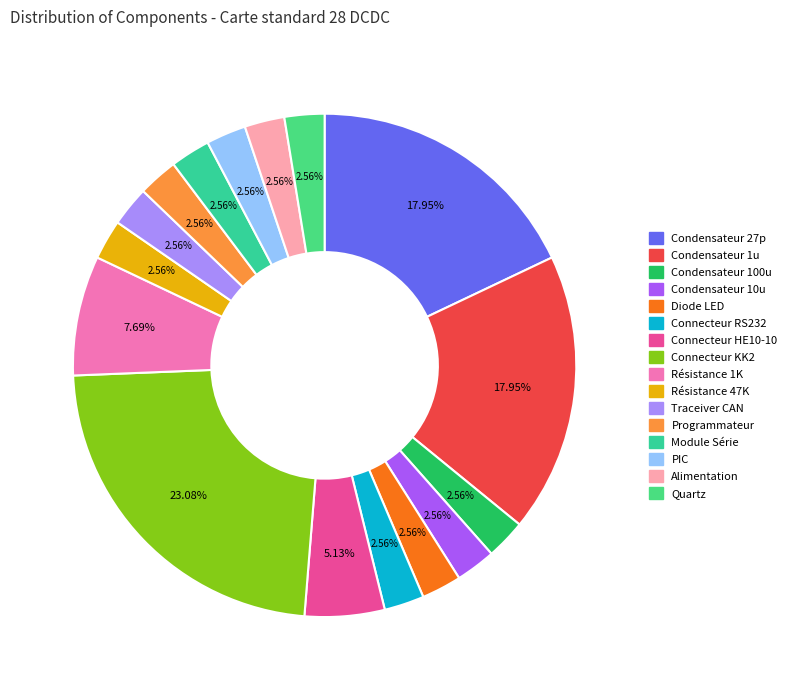

To the nearest percent, what is the combined percentage of Traceiver CAN and Condensateur 10u?

5%